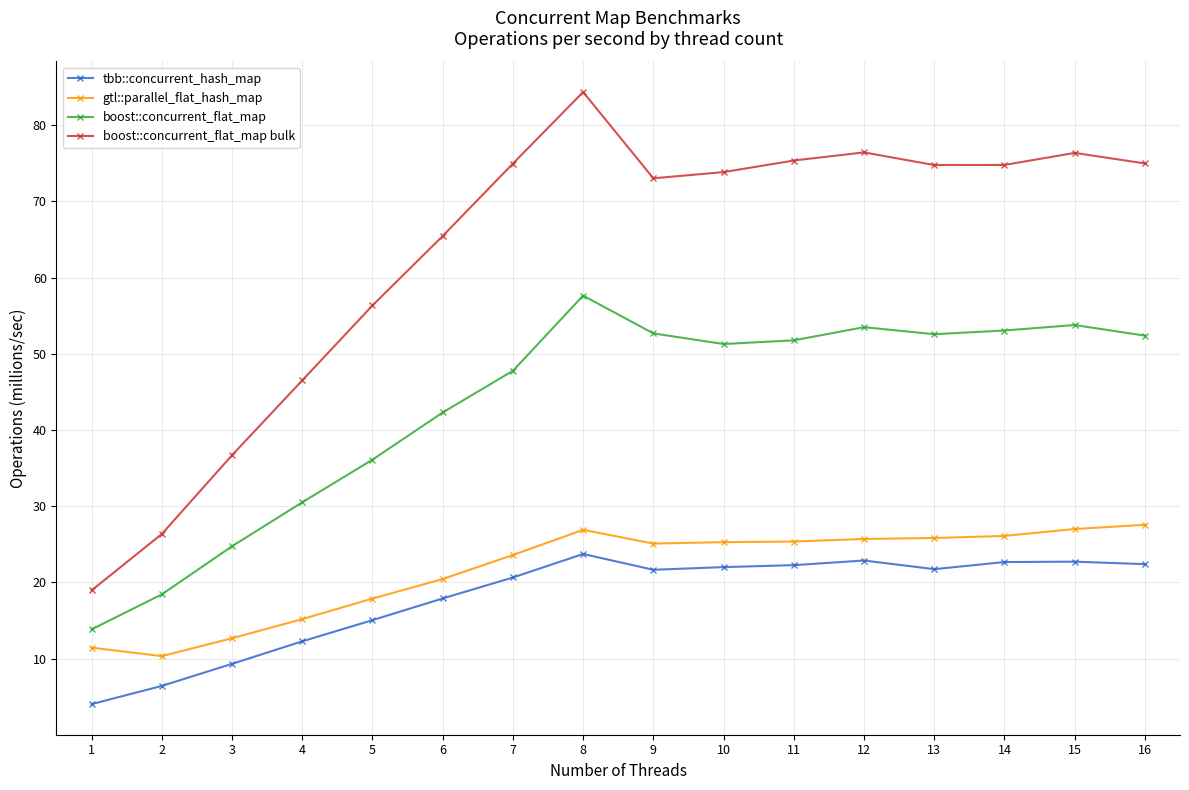

How many distinct data groups are displayed?

4